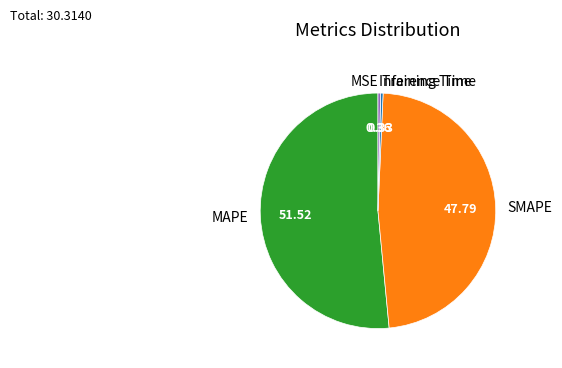

Combined, do Inference Time and SMAPE account for over 50%?

No